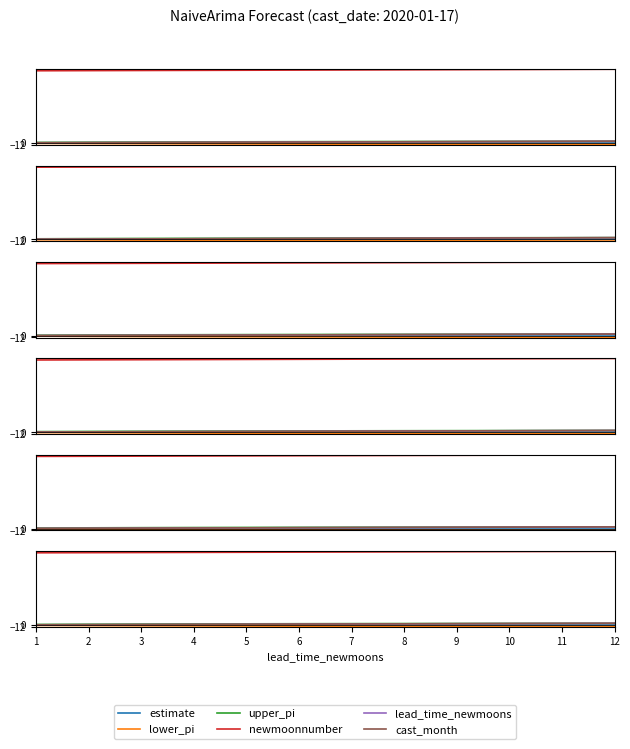

Between 4 and 5, which series saw the biggest shift?

newmoonnumber